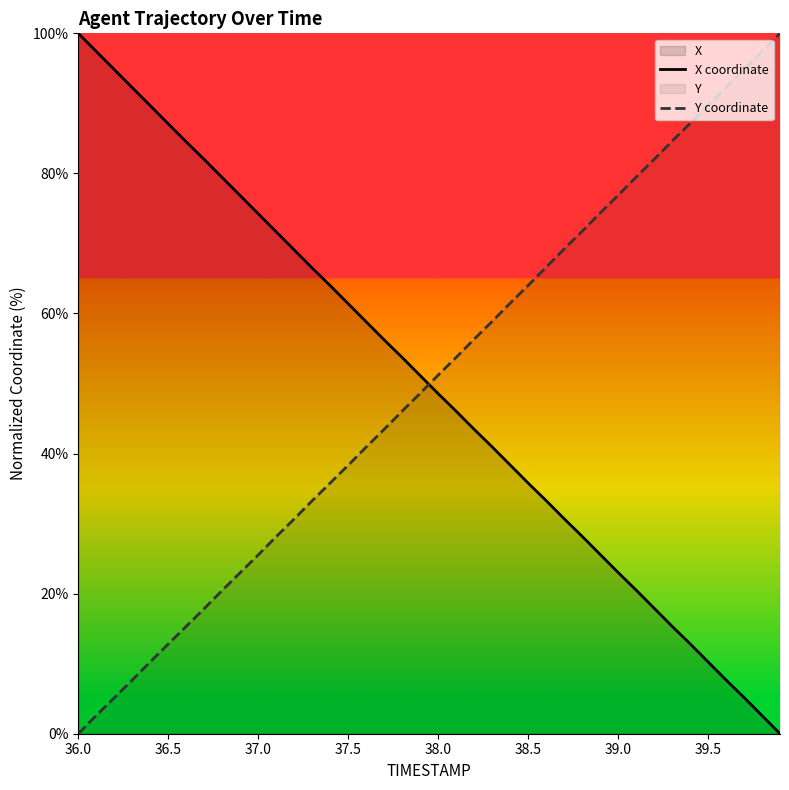

Which category has the highest value in the X coordinate series?

36.0